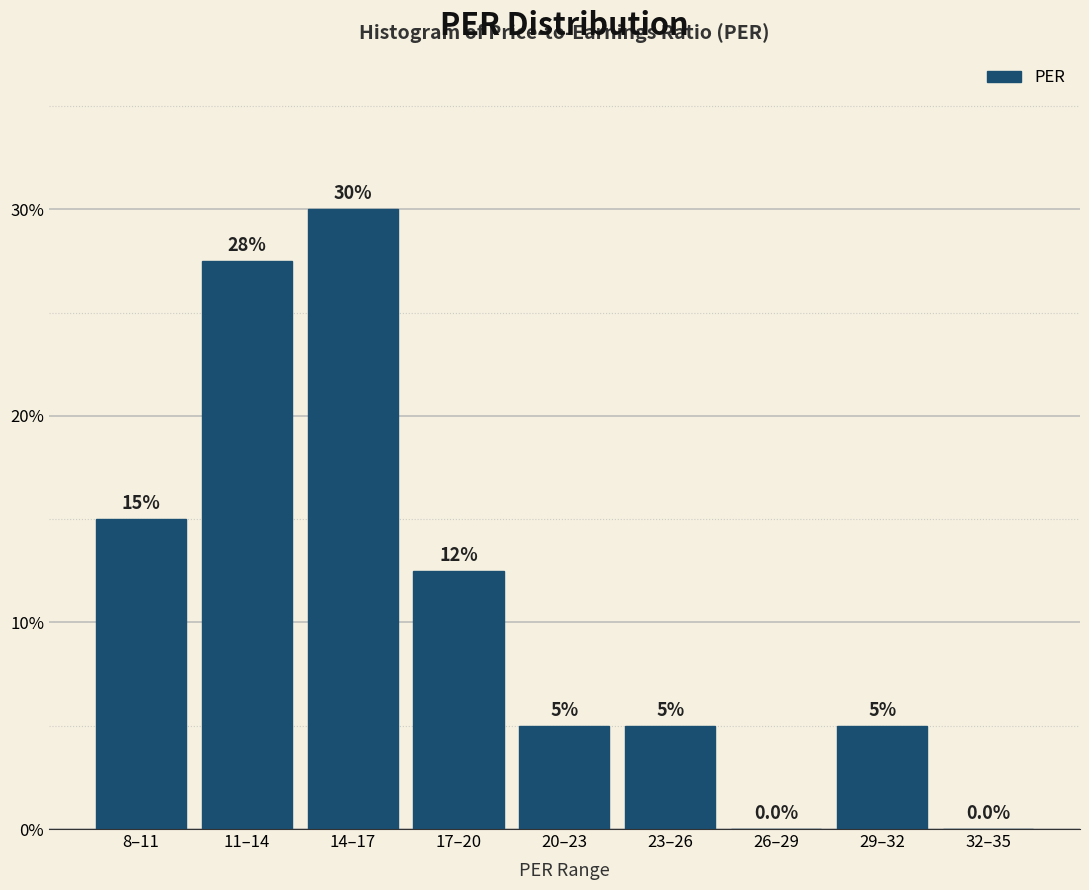

Reading right to left, extract all data points from this chart.

32–35=0.0	29–32=5.0	26–29=0.0	23–26=5.0	20–23=5.0	17–20=12.5	14–17=30.0	11–14=27.5	8–11=15.0